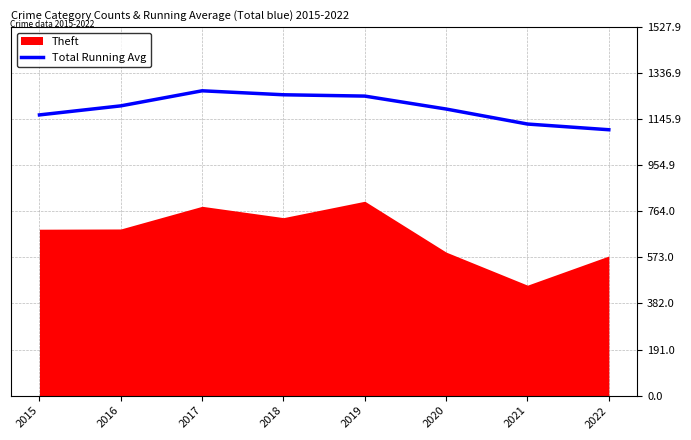

Is it true that Total Running Avg equals 1201.5 at 2016?

True